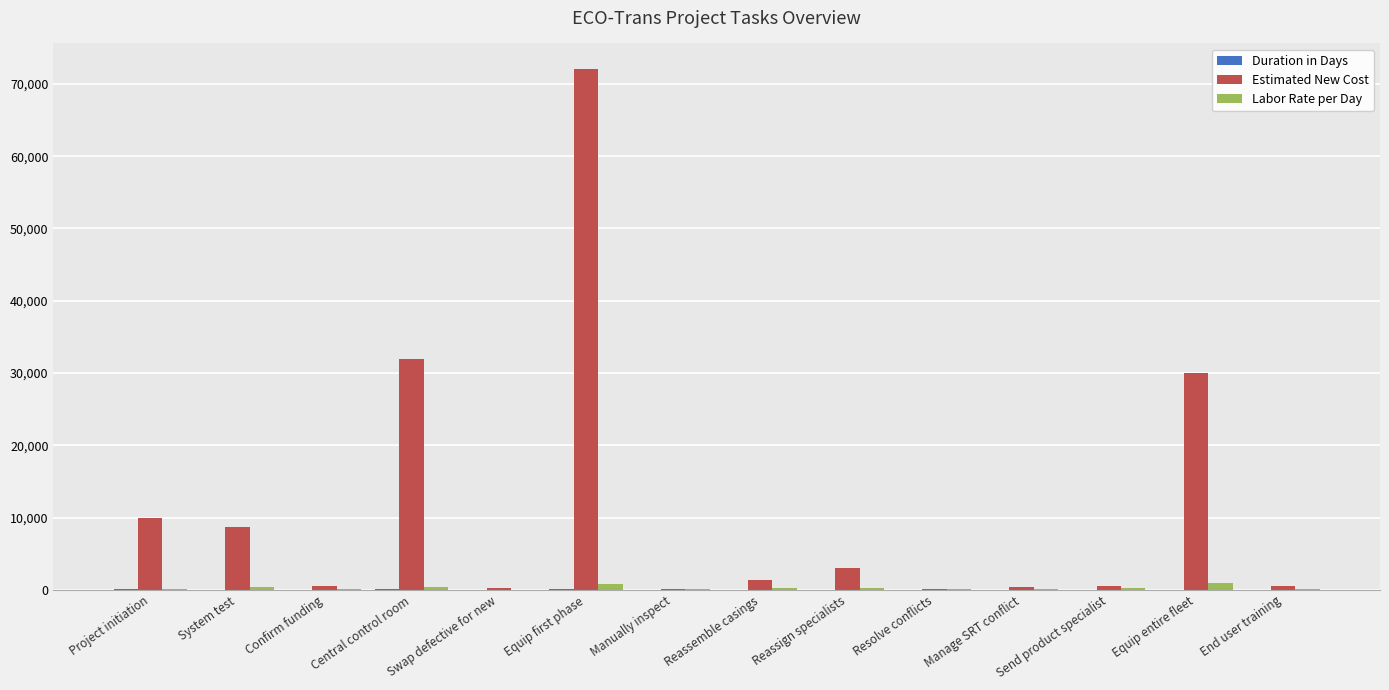

Count the number of data series in this chart.

3